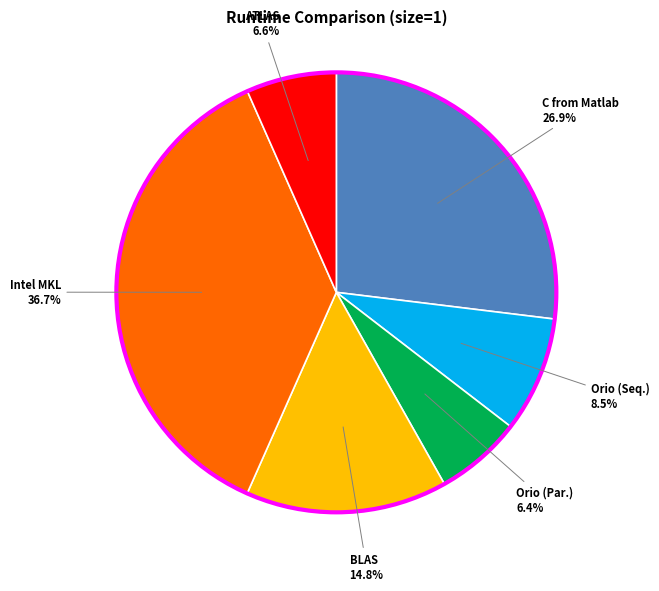

Which slice is the largest?

Intel MKL